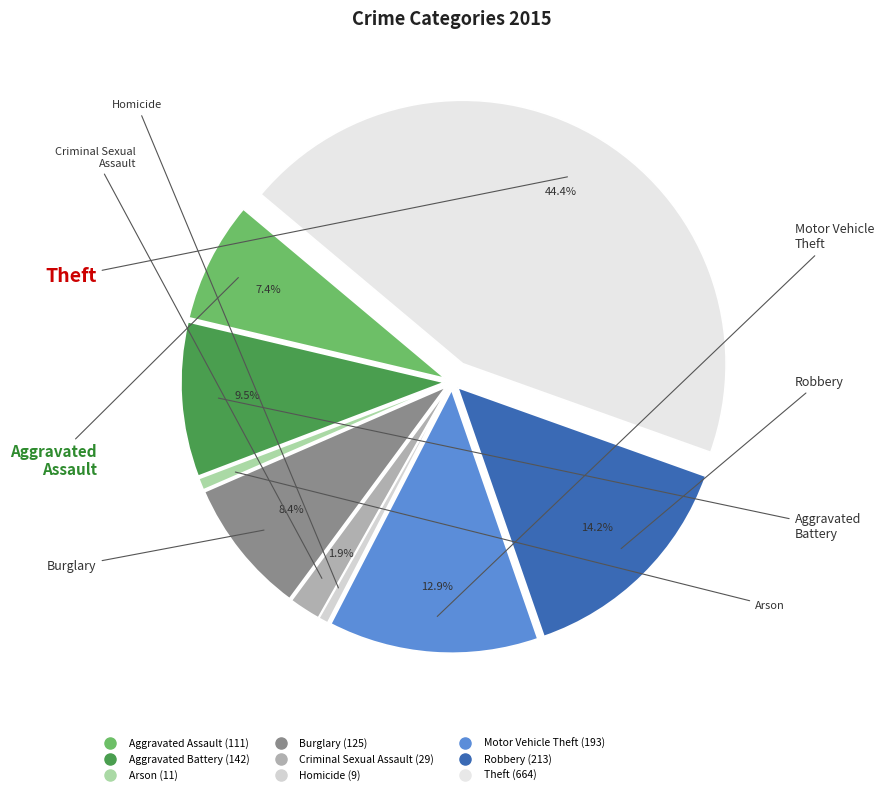

Is Burglary the majority of the pie?

No